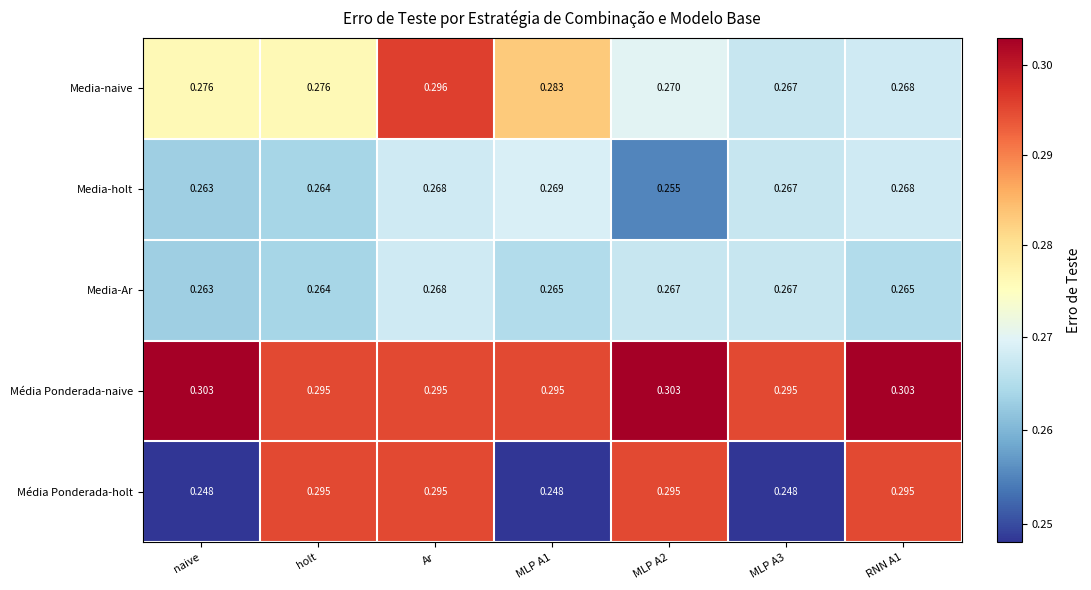

Where is Media-Ar nearest to the value 0?

naive